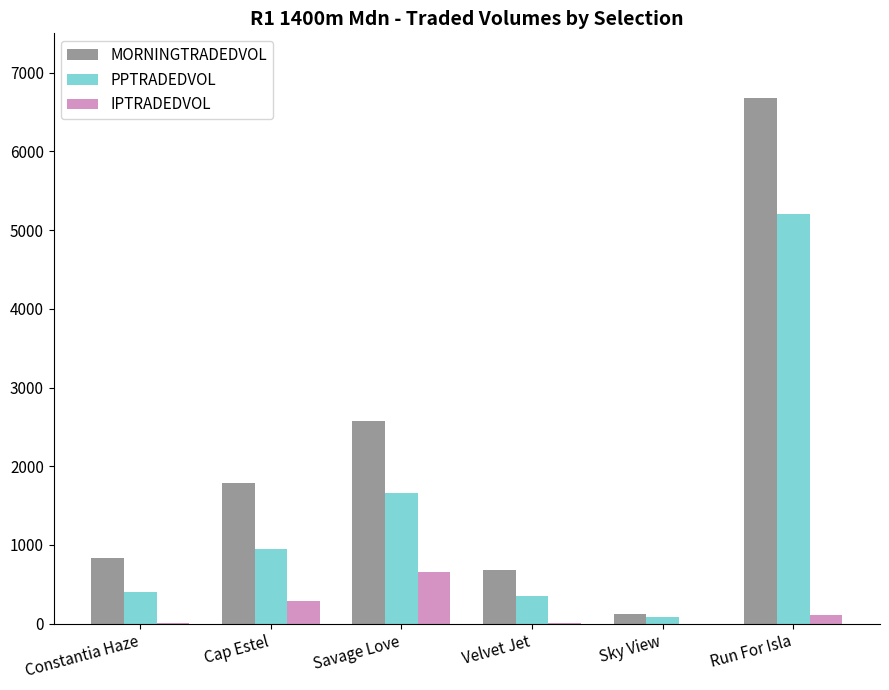

Between Cap Estel and Savage Love, which series saw the biggest shift?

MORNINGTRADEDVOL